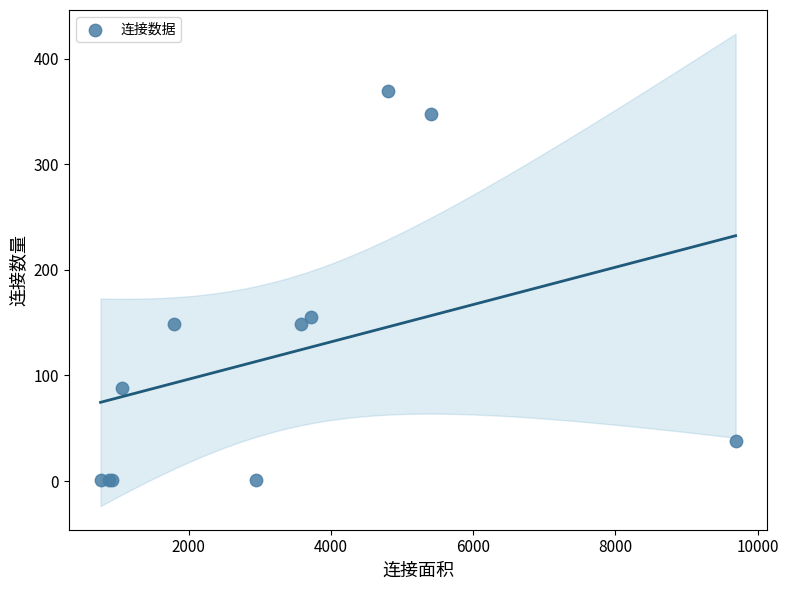

What Y value in the scatter plot is closest to 185?

155